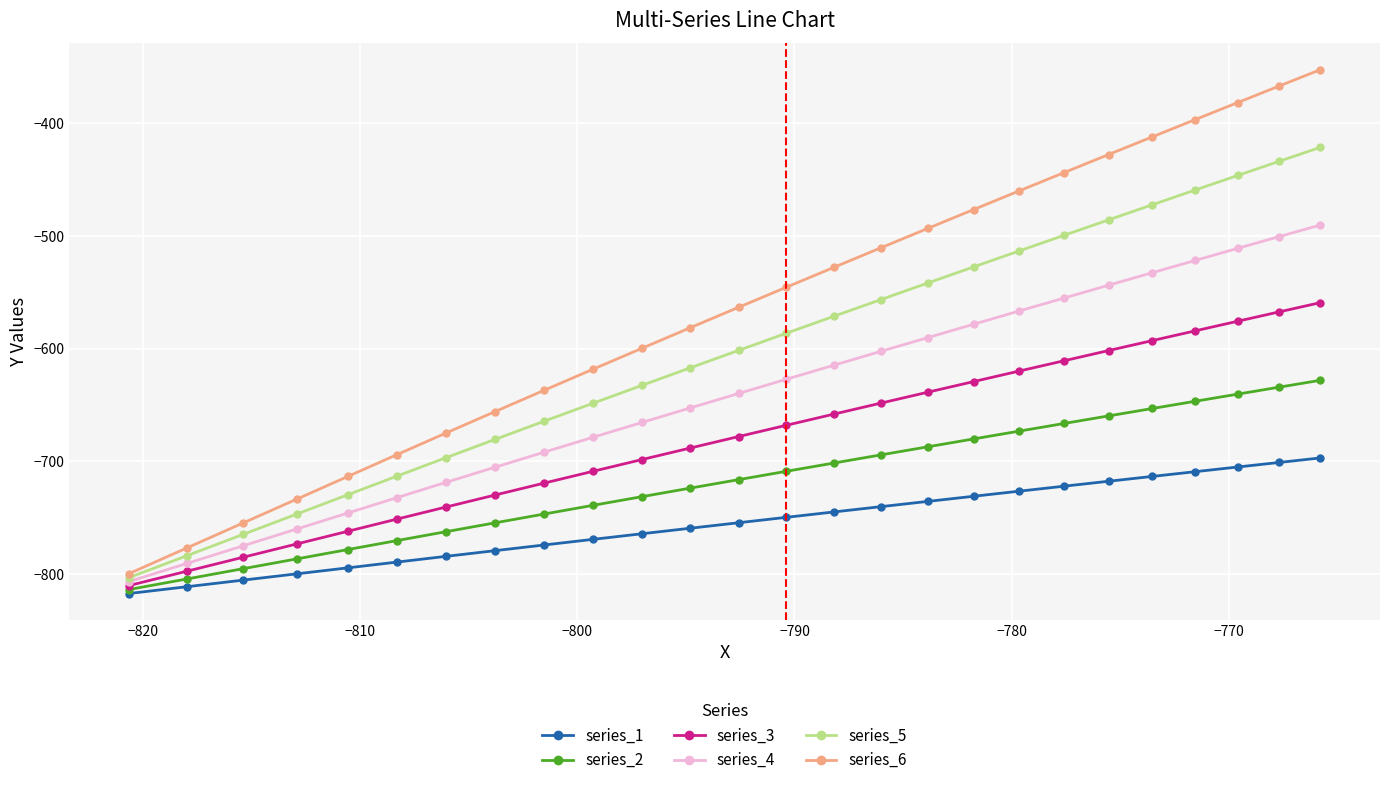

What is the value of the series_3 point at the 6th from the left?

-751.2